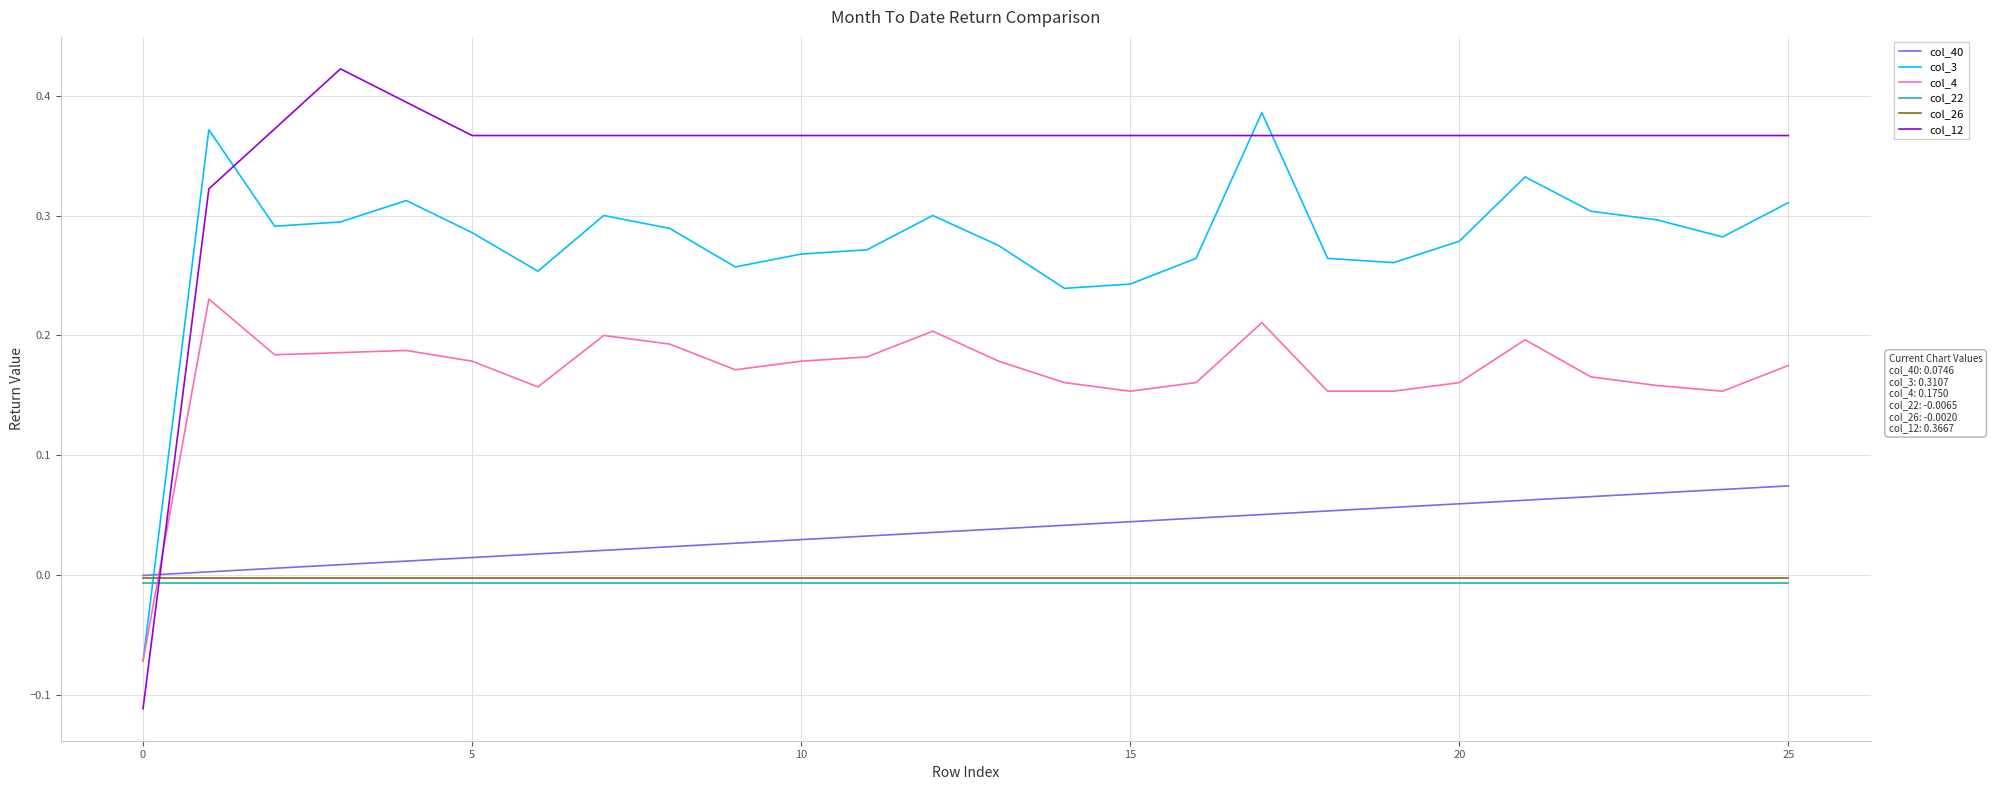

Which series has the largest total across all categories?

col_12